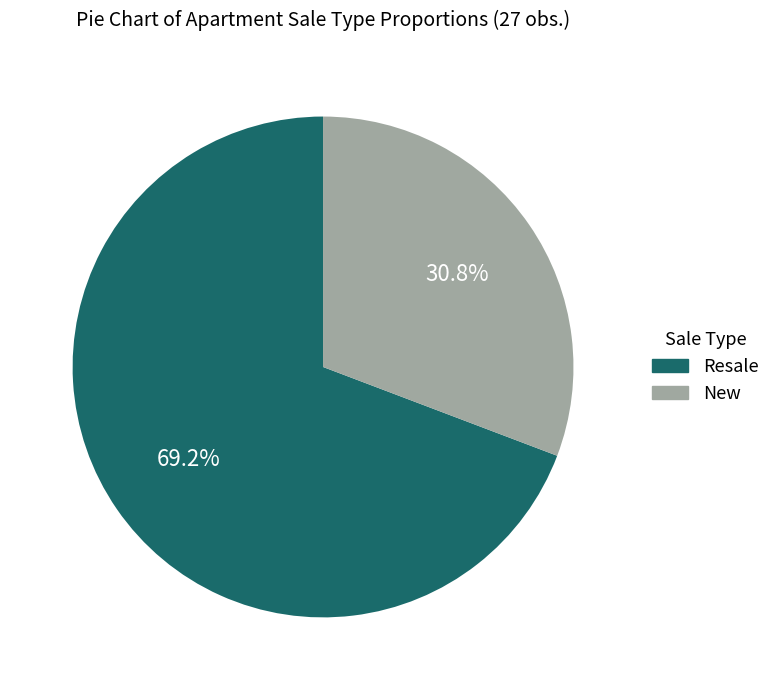

What percentage is the Resale slice, to the nearest percent?

69%